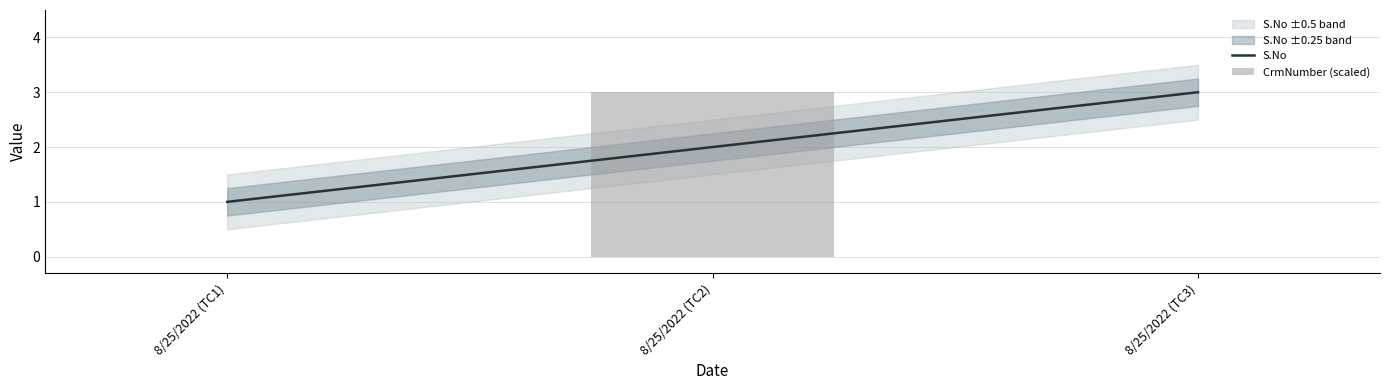

What is the label of the 1st bar from the right?

8/25/2022 (TC3)